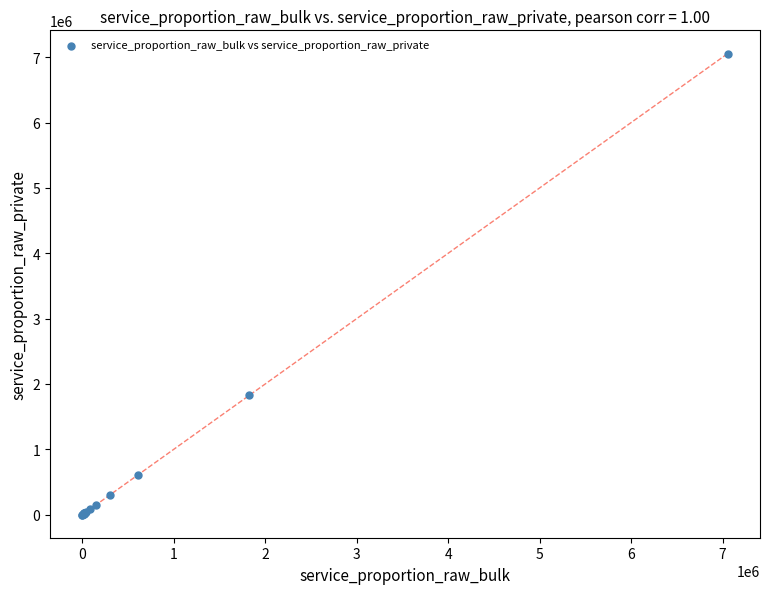

What Y value in the scatter plot is closest to 3528532?

1824972